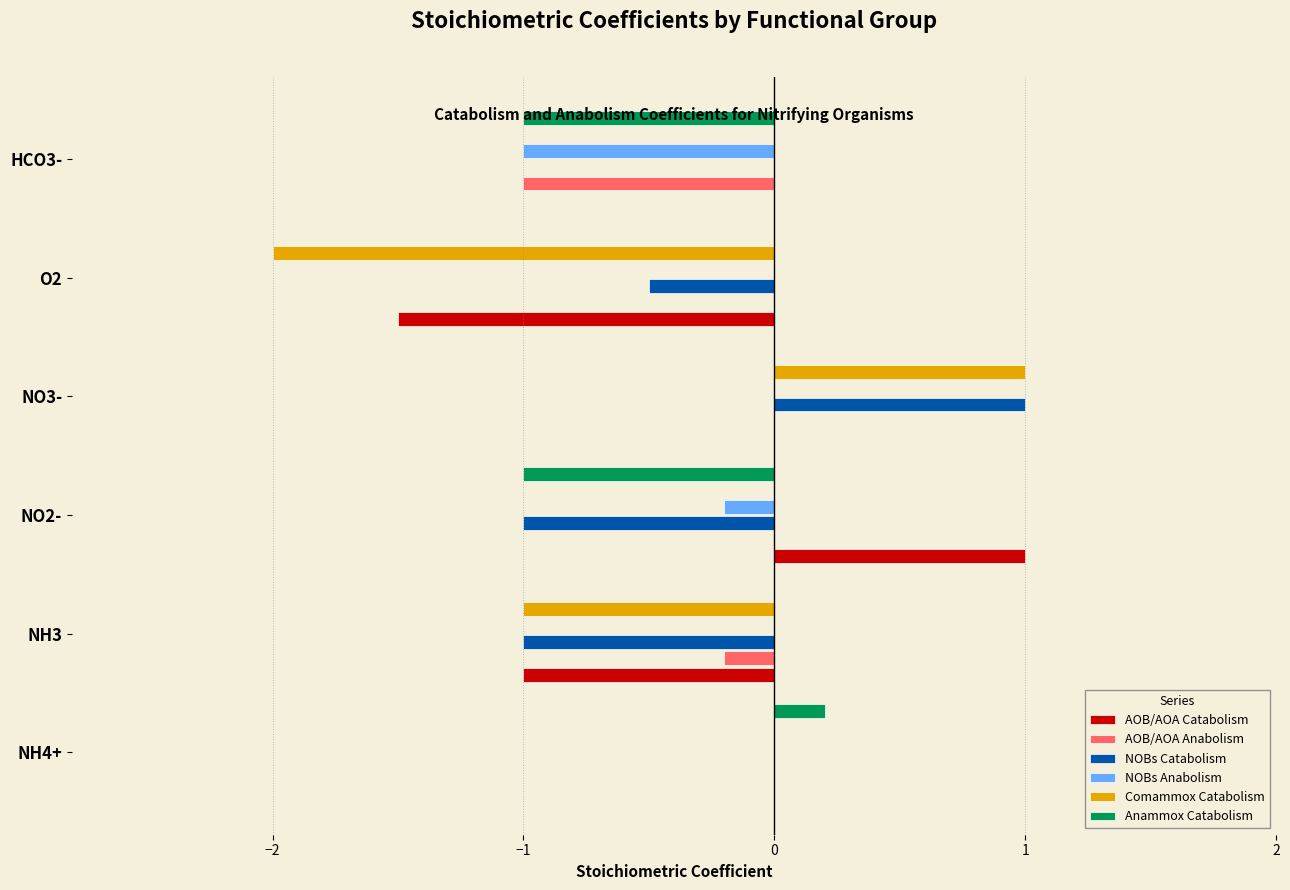

What is the sum of the Anammox Catabolism values at NO2- and NH3?

-1.0